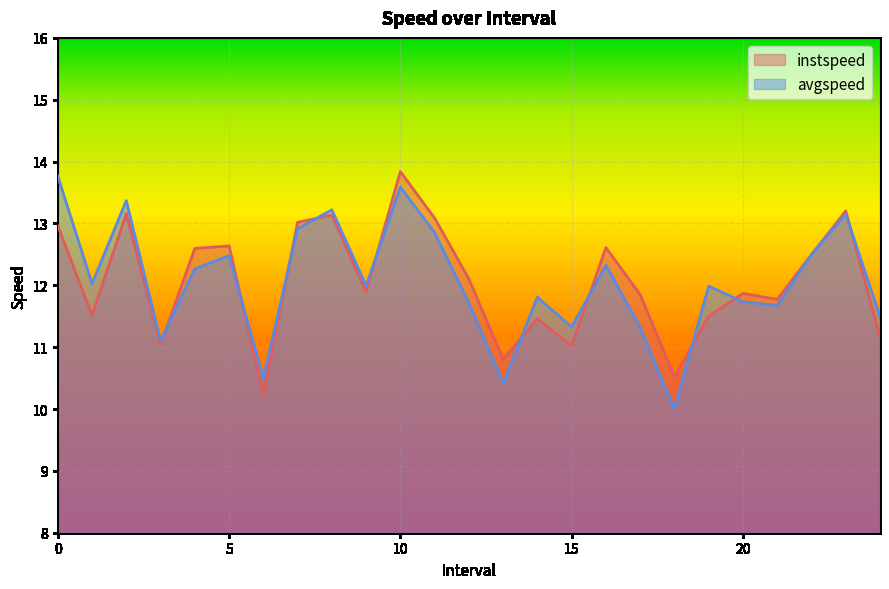

Which category has the lowest value in the instspeed series?

6.0